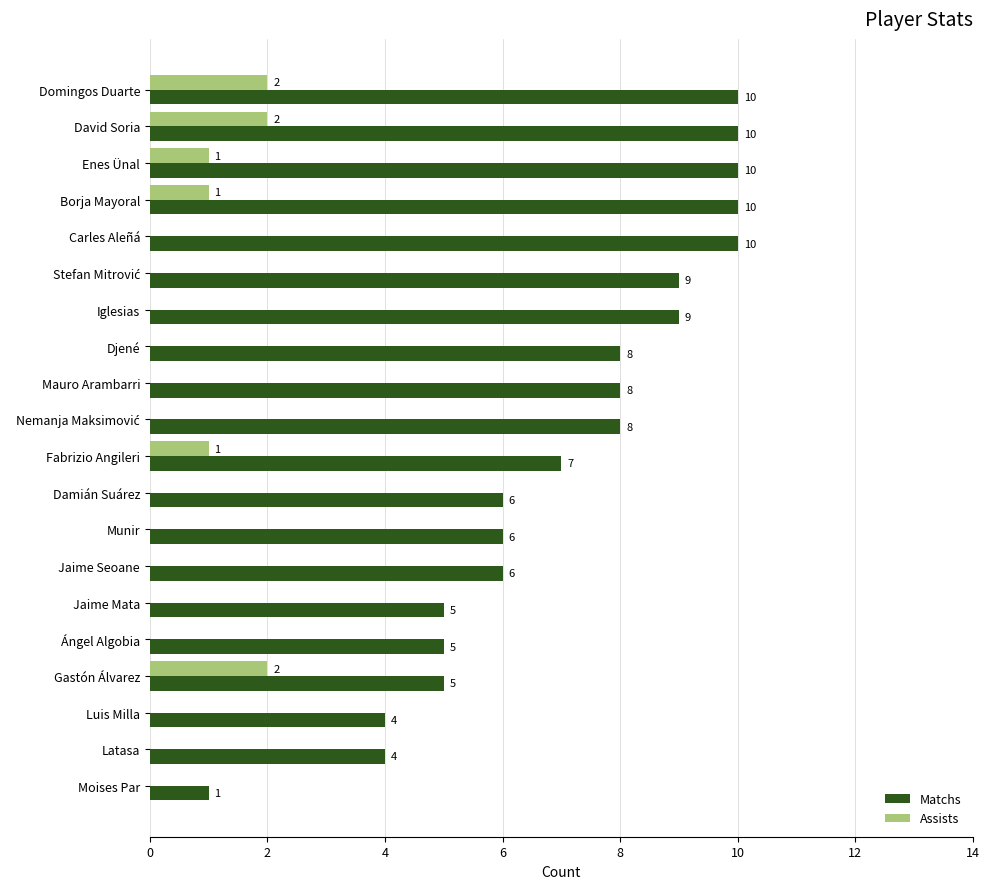

Is it true that Matchs equals 10 at David Soria?

True